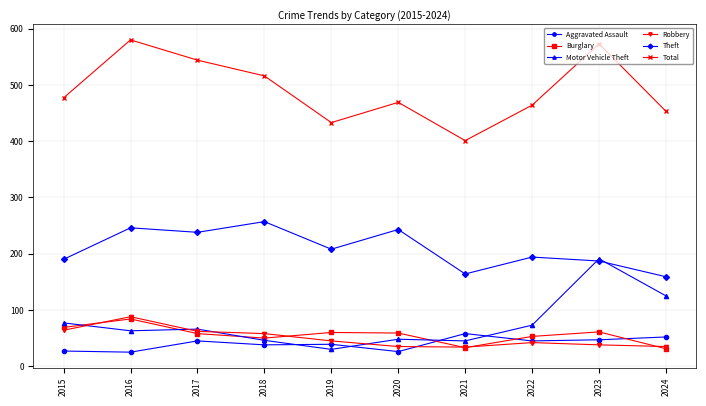

What is the value of the Theft point at the 3rd from the left?

238